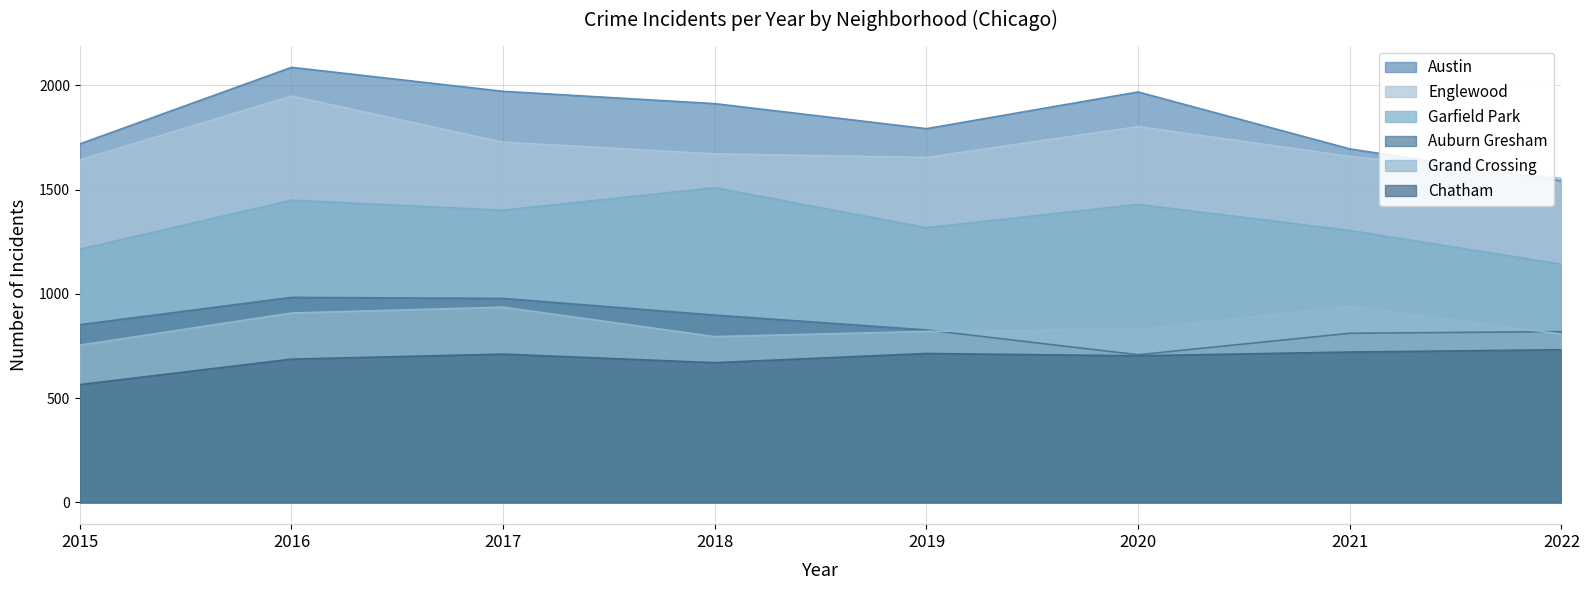

Reading left to right, list all the values displayed in this chart.

Austin: 2015=1719	2016=2086	2017=1971	2018=1912	2019=1792	2020=1968	2021=1695	2022=1541
Englewood: 2015=1642	2016=1948	2017=1727	2018=1671	2019=1654	2020=1802	2021=1659	2022=1554
Garfield Park: 2015=1214	2016=1449	2017=1401	2018=1509	2019=1317	2020=1429	2021=1304	2022=1142
Auburn Gresham: 2015=852	2016=983	2017=978	2018=898	2019=827	2020=708	2021=811	2022=819
Grand Crossing: 2015=754	2016=908	2017=936	2018=795	2019=820	2020=829	2021=941	2022=807
Chatham: 2015=565	2016=687	2017=711	2018=670	2019=714	2020=703	2021=721	2022=732